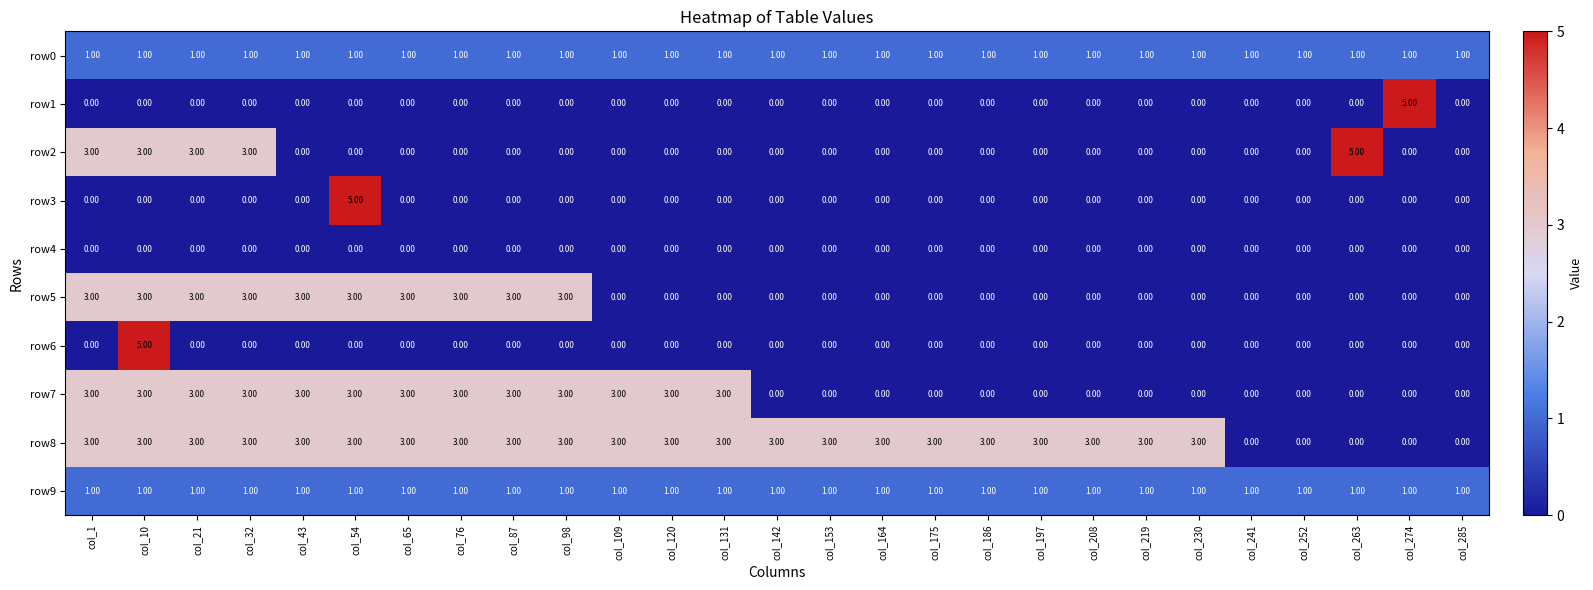

What is the sum of all row1 values?

5